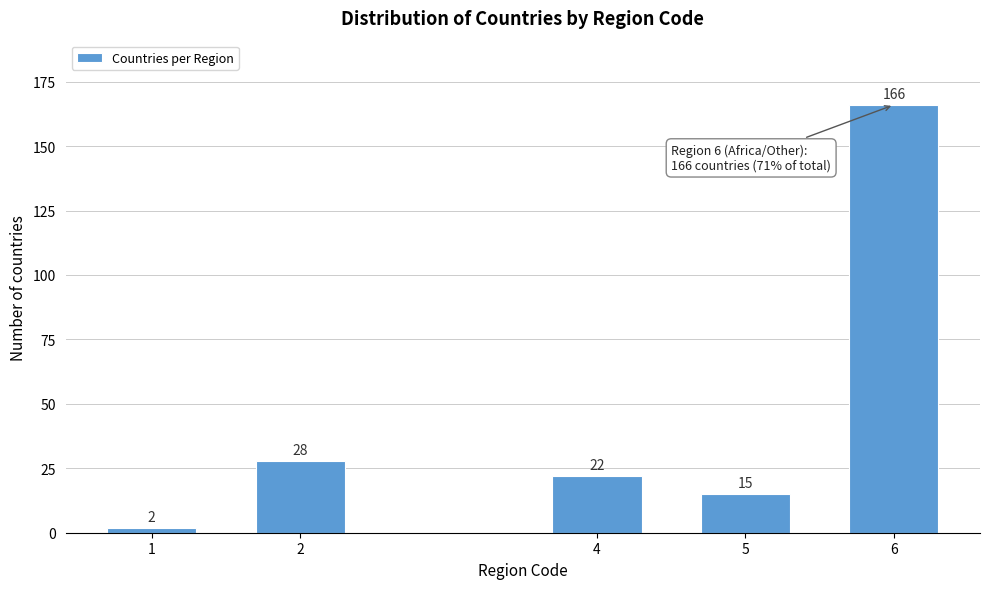

Reading left to right, transcribe all the data shown in this chart.

1=2	2=28	4=22	5=15	6=166